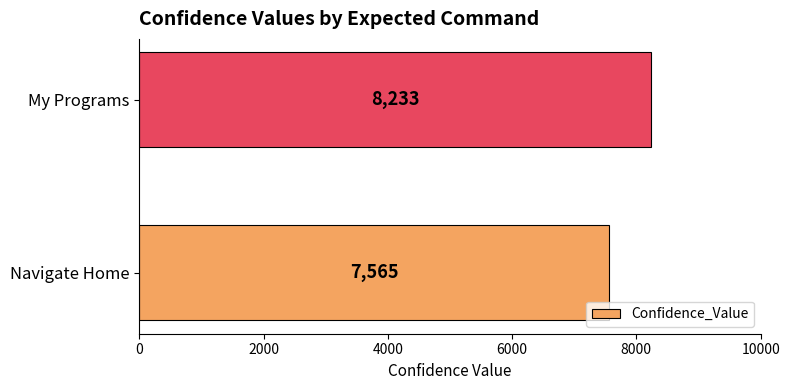

Is it true that the value at Navigate Home is 7565?

True